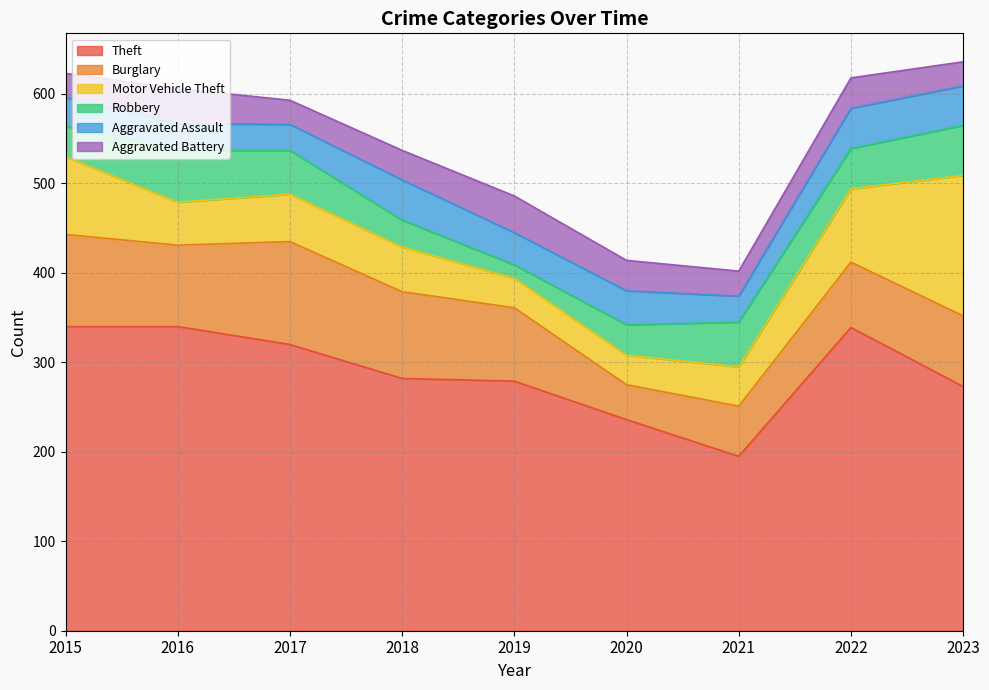

Count the number of categories in the chart.

9